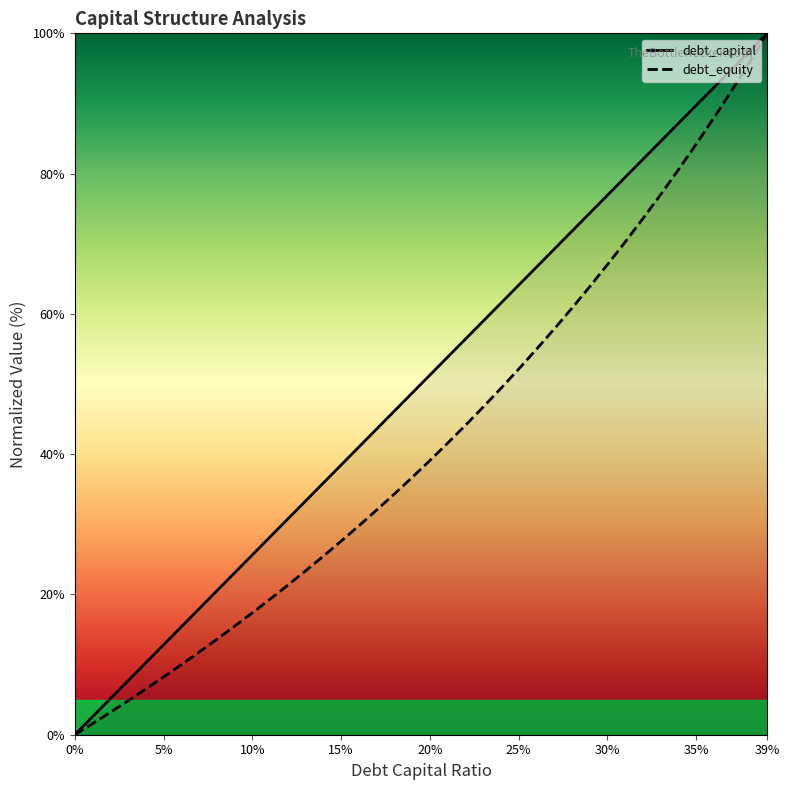

At which category is the sum across all series the highest?

39%